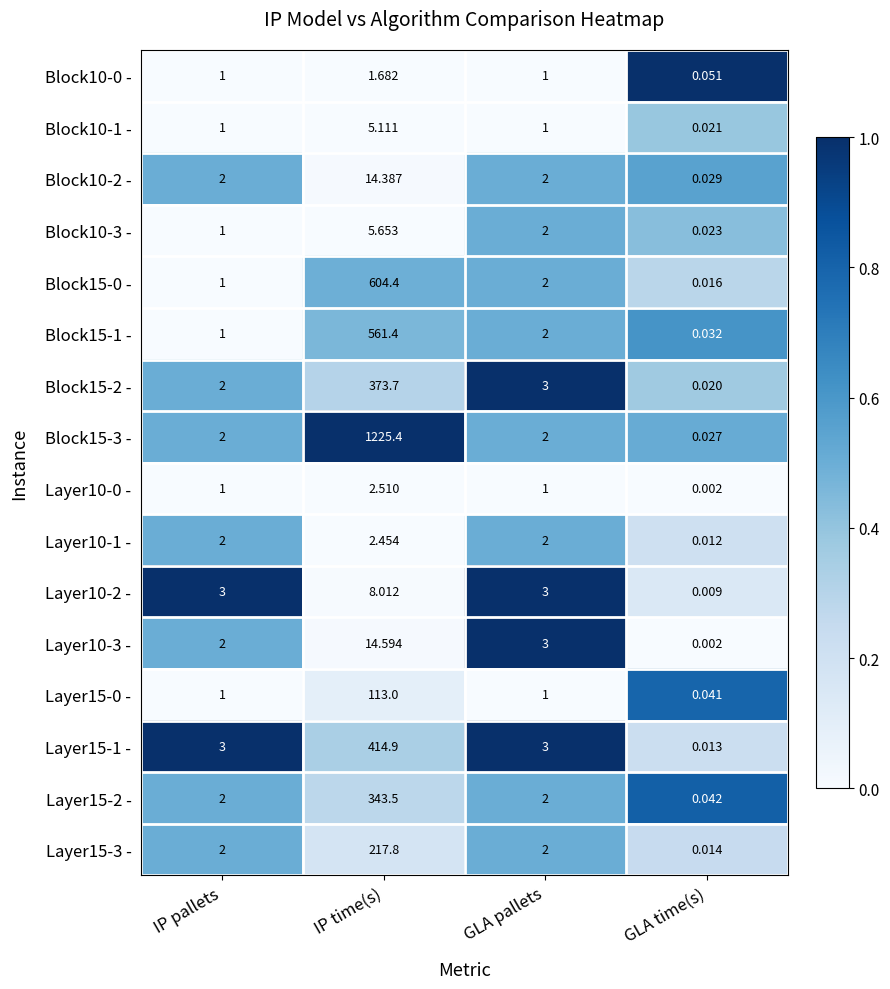

Is the value of Layer10-0 - at IP pallets greater than the value of Block10-2 - at GLA time(s)?

Yes